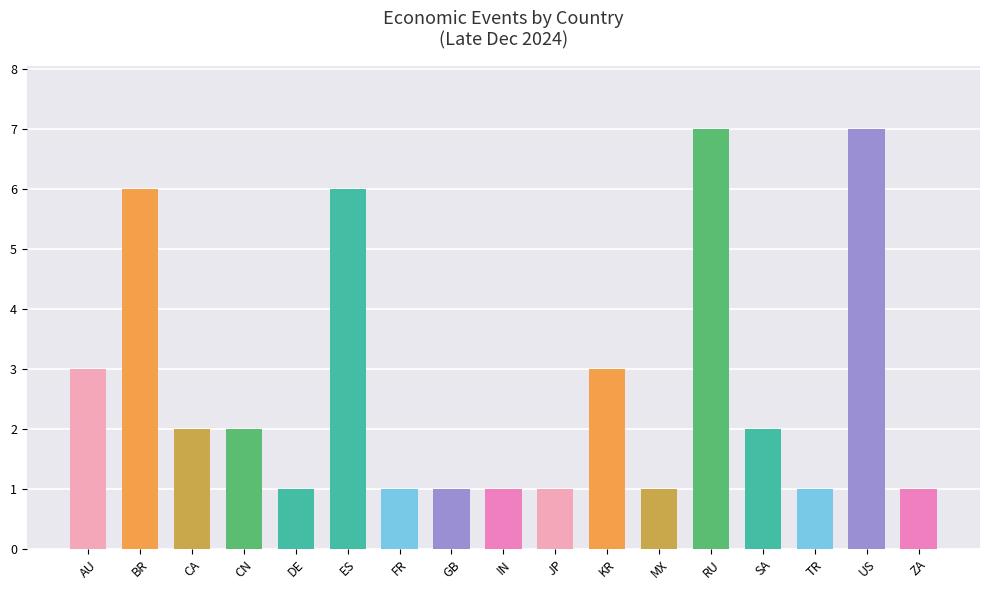

What is the value of the 13th bar from the left?

7